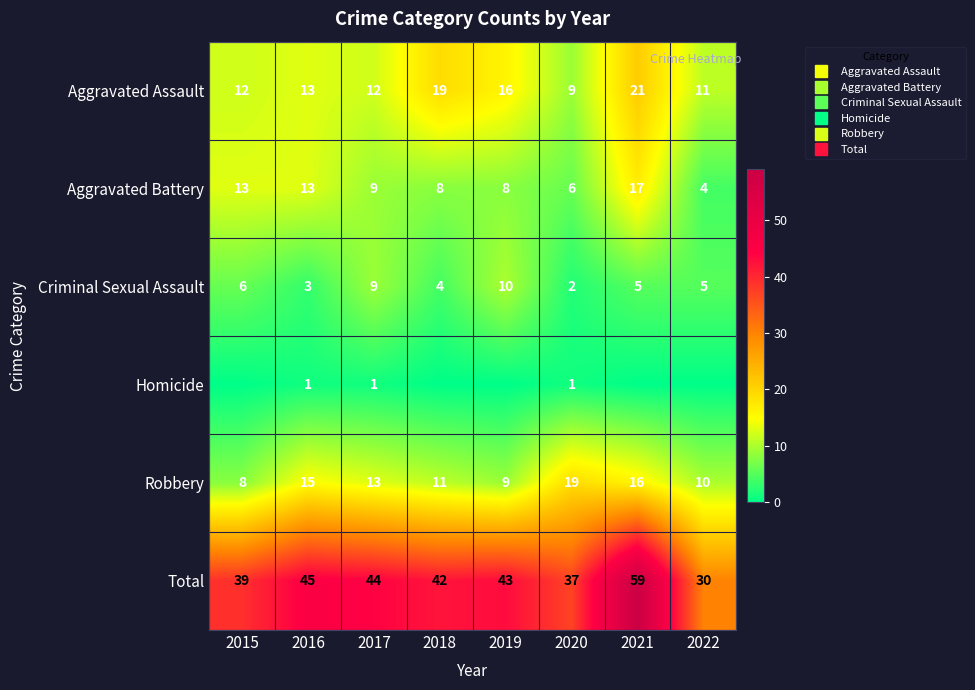

Which series has the largest range (max minus min)?

Total